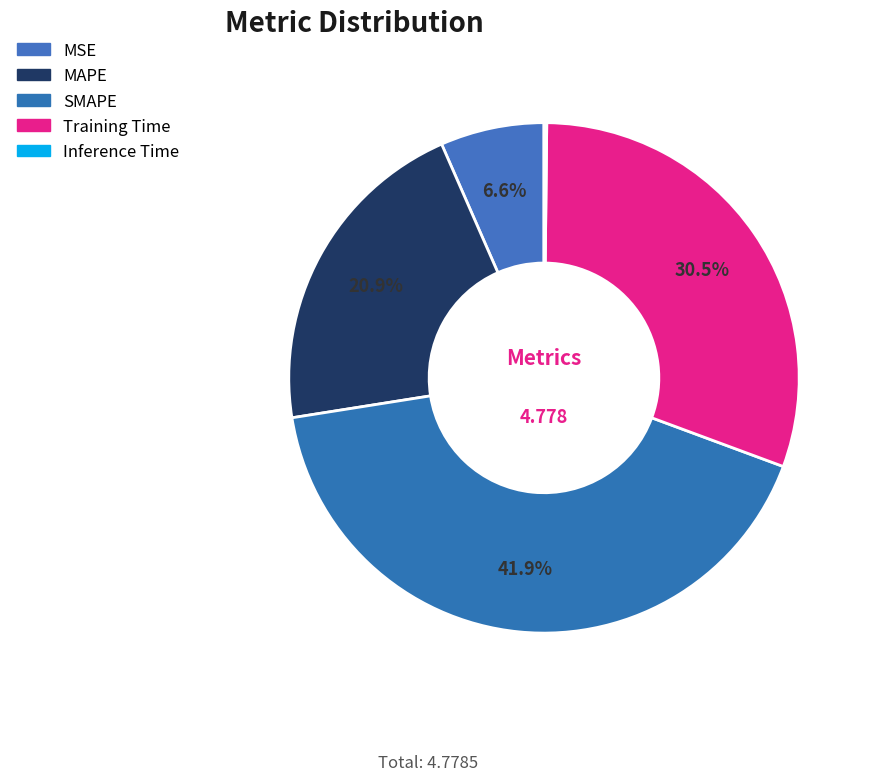

What is the total percentage of SMAPE and Training Time?

72.3%